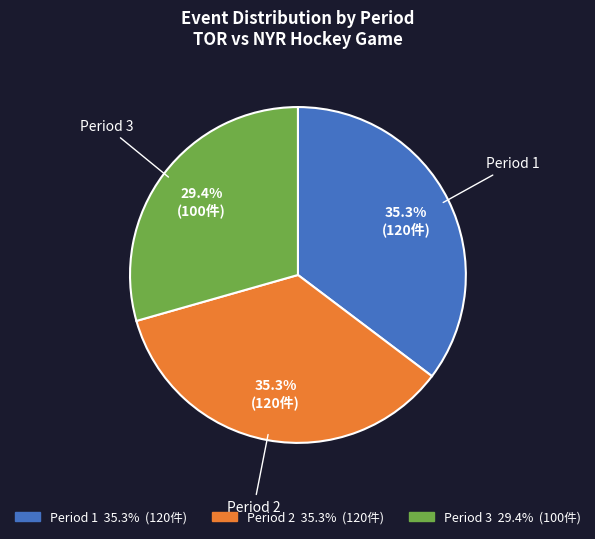

Approximately how many times larger is the value at Period 1 compared to Period 2?

1.0